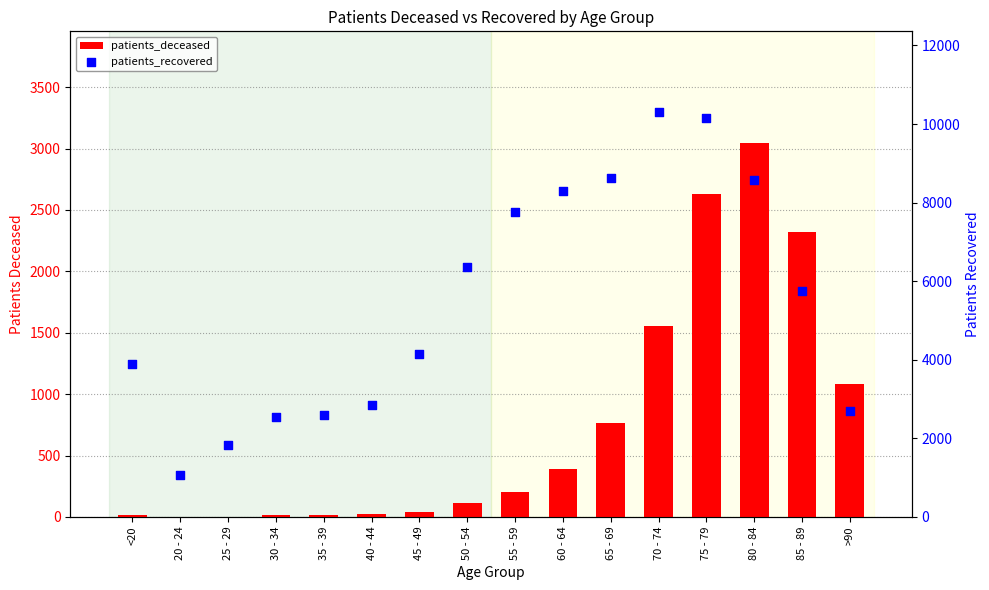

Is the value of patients_recovered at 55 - 59 greater than the value of patients_deceased at 20 - 24?

Yes